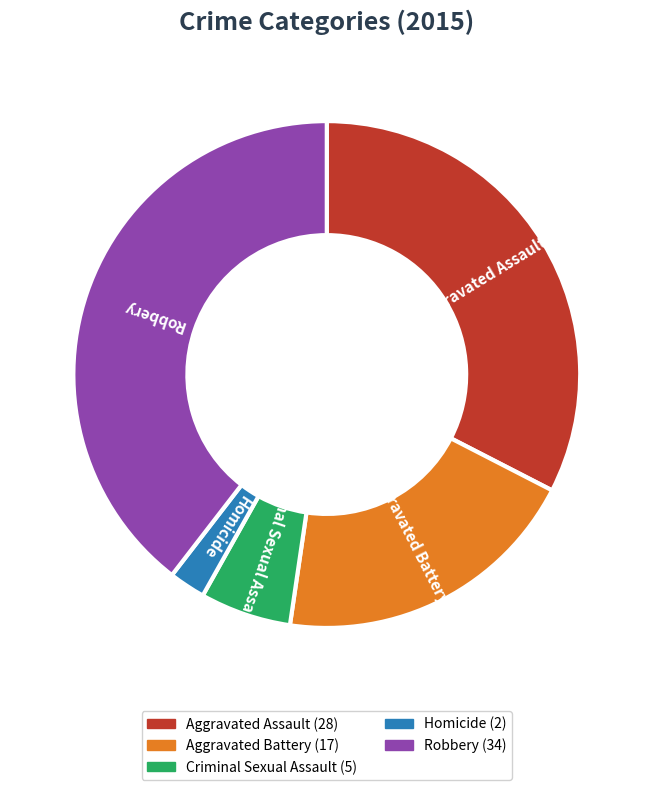

How many segments does this pie chart have?

5